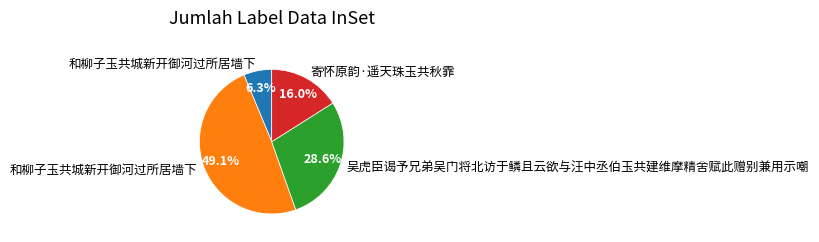

Is there a majority slice in this chart?

No